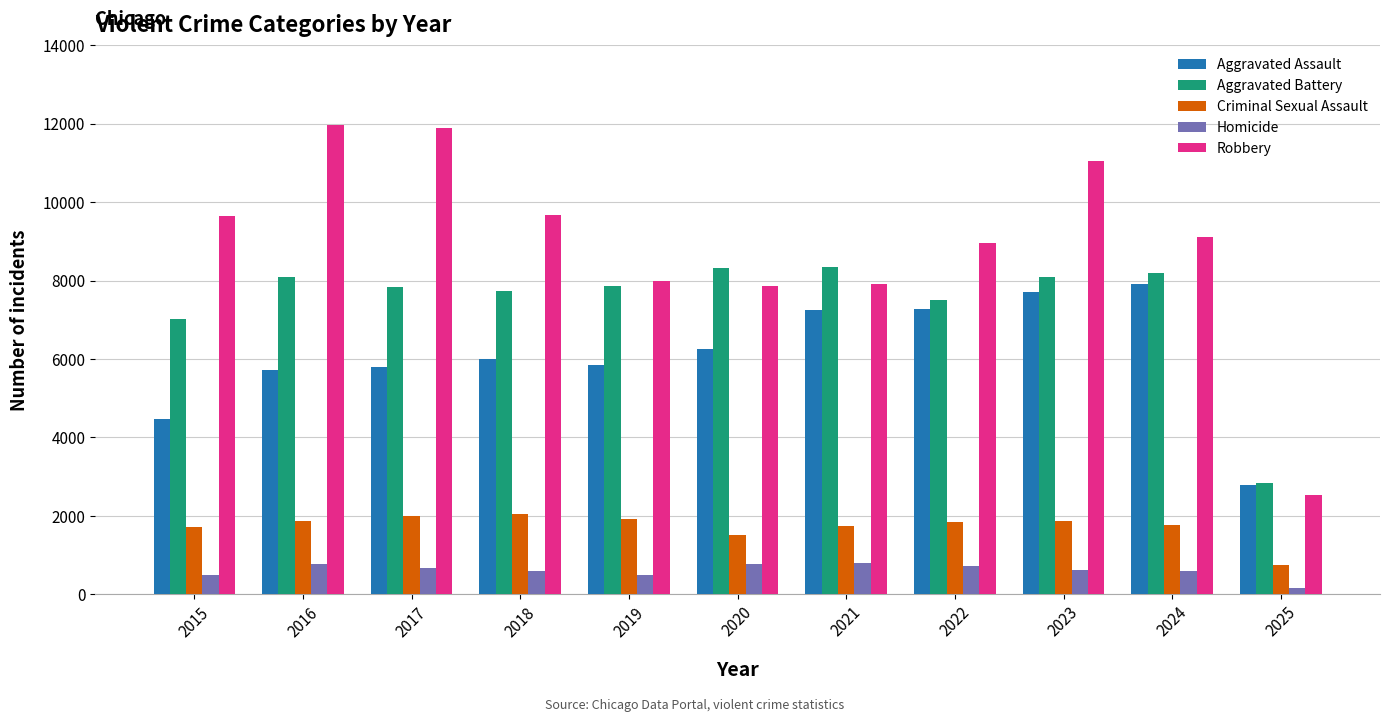

What is the difference between the maximum and minimum values in the Aggravated Assault series?

5104